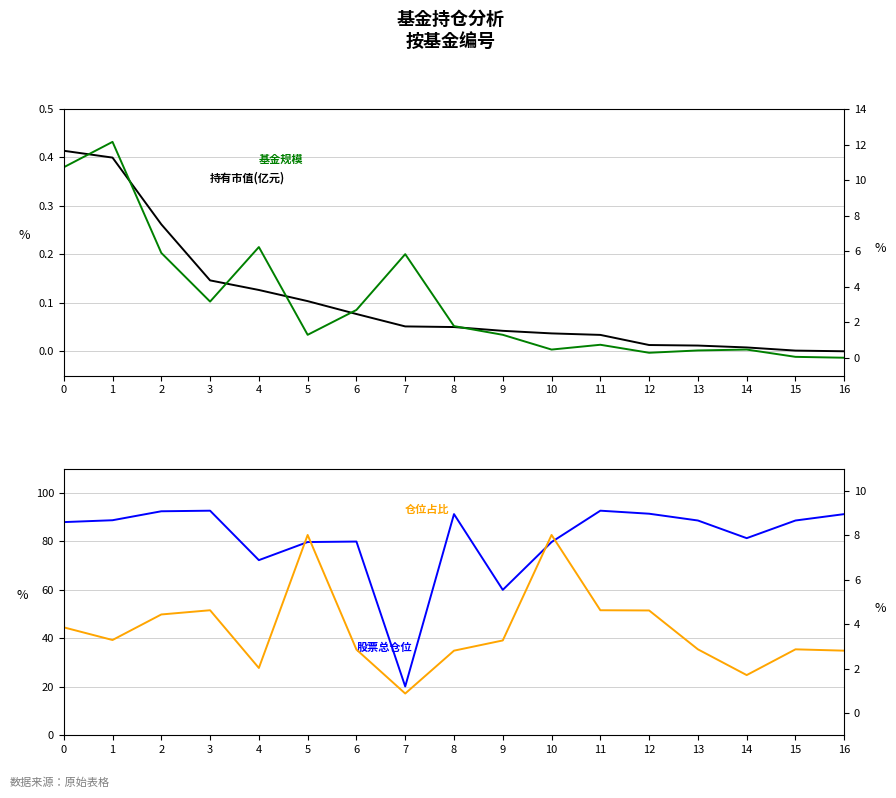

At how many categories does at least one series exceed 70?

15